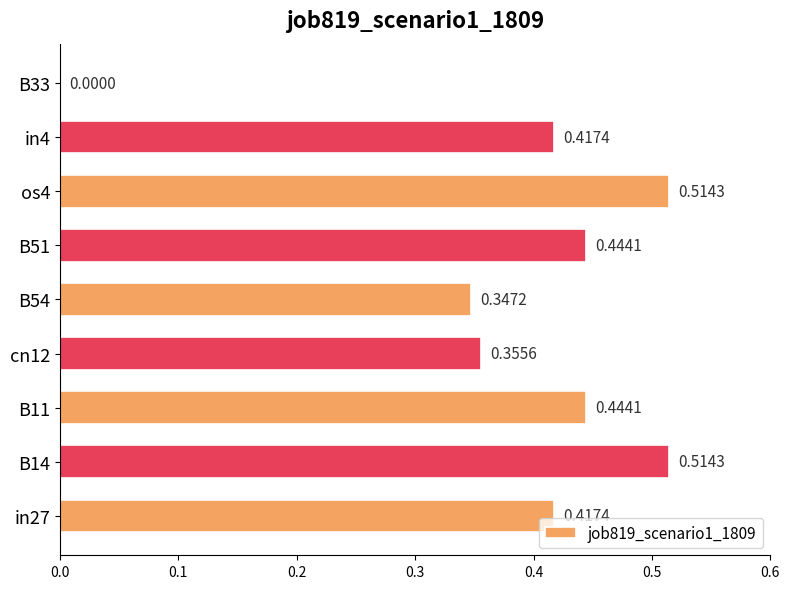

What is the sum of all values?

3.5